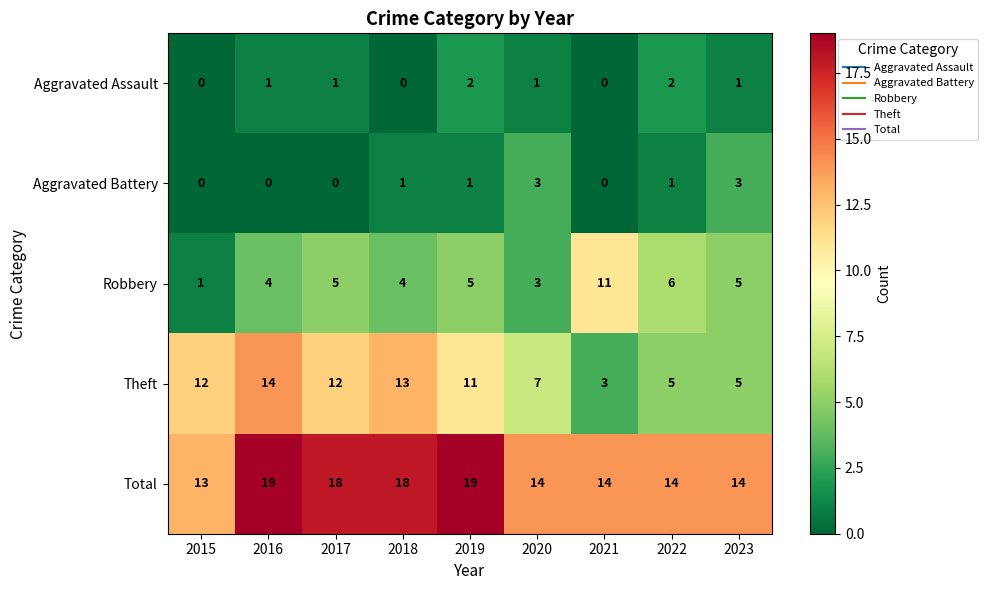

What is the lowest value of the Theft series?

3